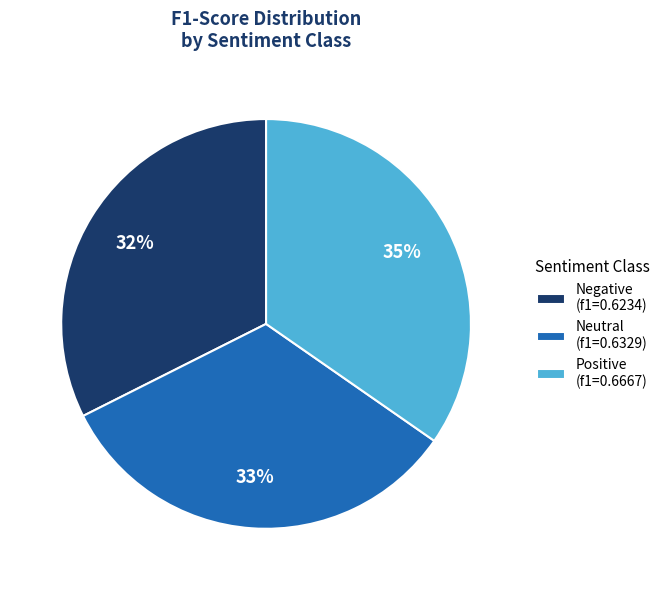

To the nearest percent, what portion does Neutral represent?

33%